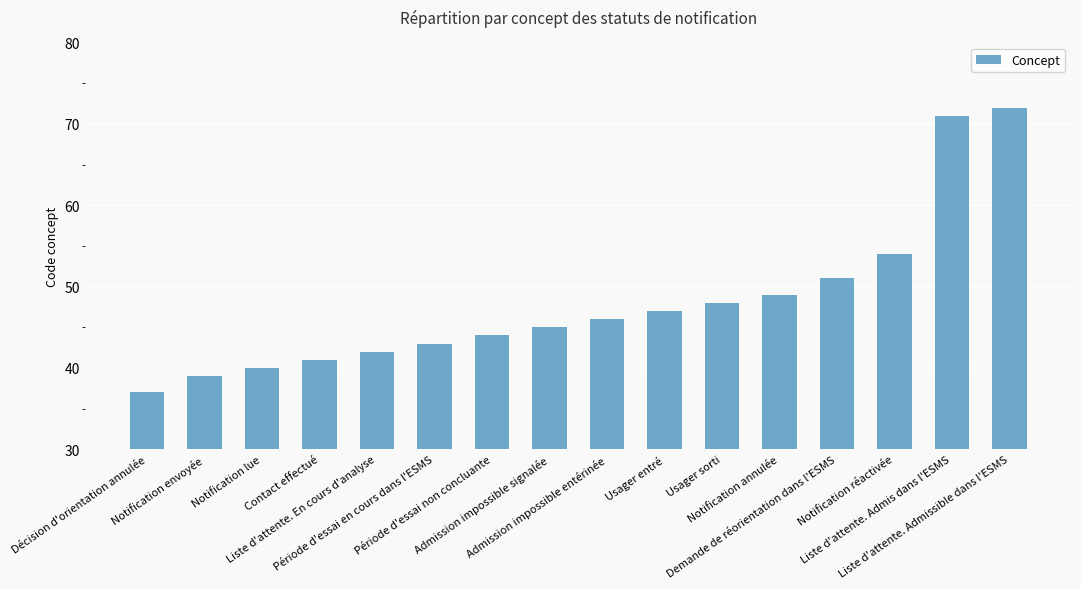

What is the sum of all values?

769